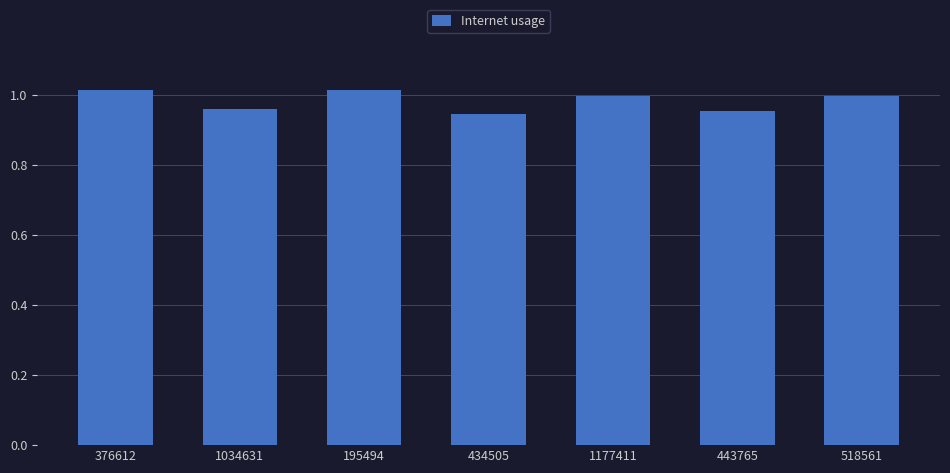

What position from the right is 195494?

5